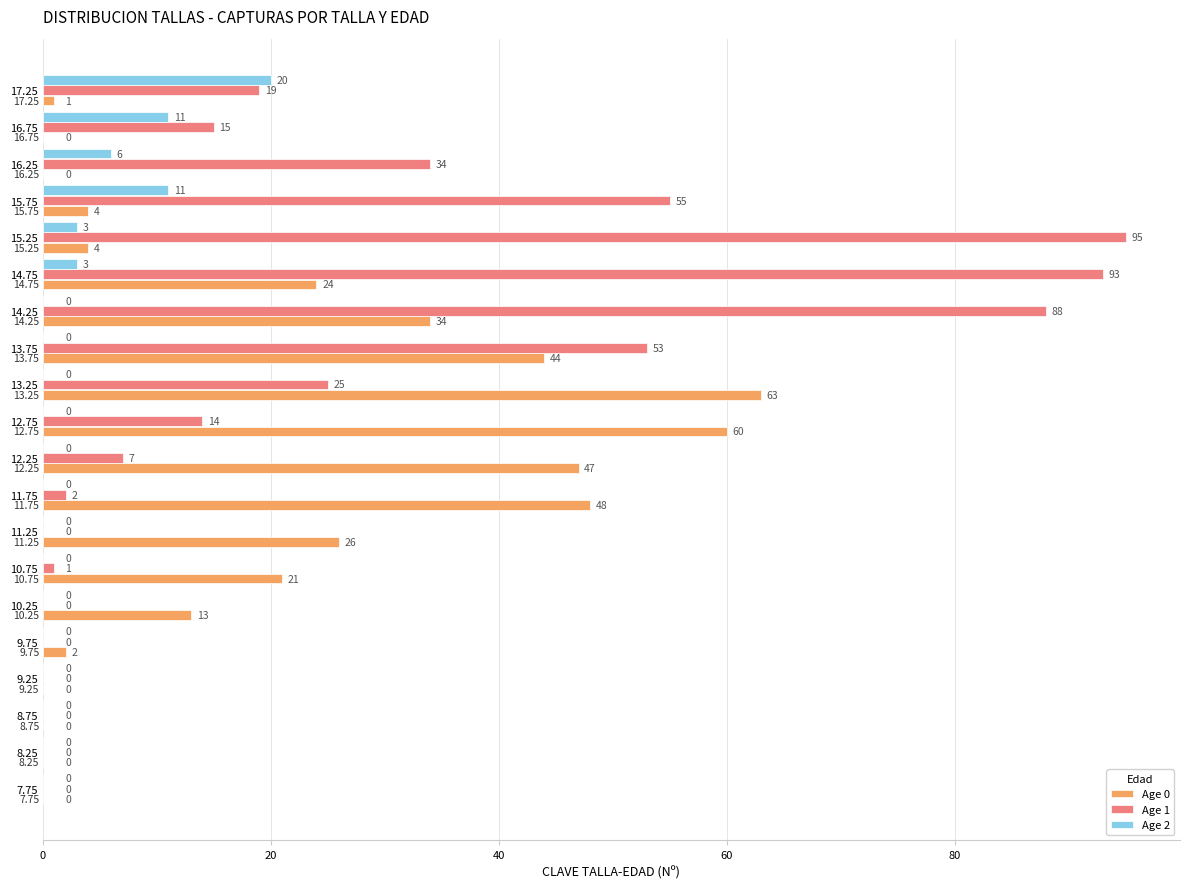

Which label corresponds to the largest value in the chart?

15.25